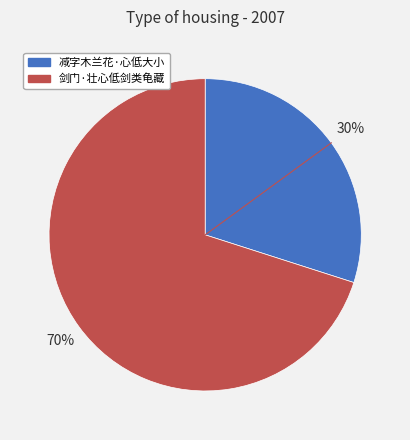

Is the sum of 减字木兰花·心低大小 and 剑门·壮心低剑类龟藏 greater than half?

Yes